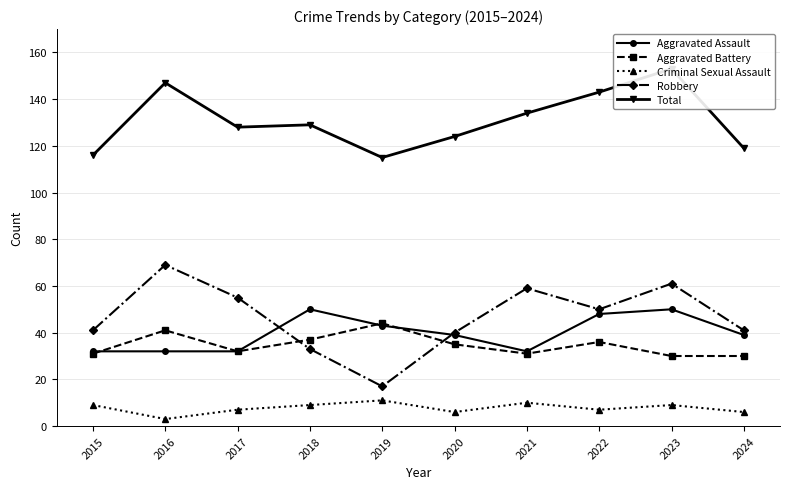

What is the sum of all Total values?

1308